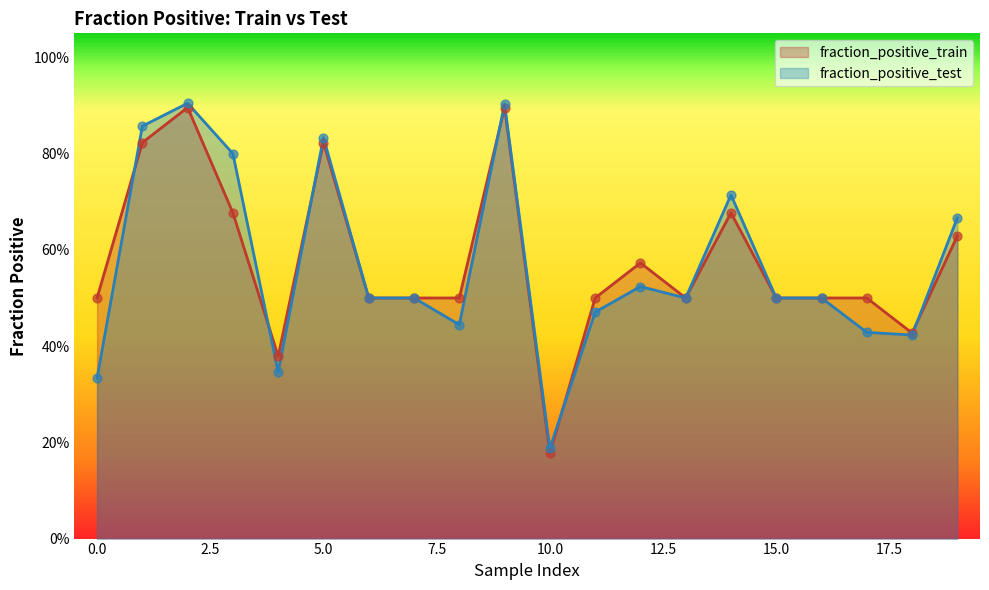

Which series has the largest total across all categories?

fraction_positive_train